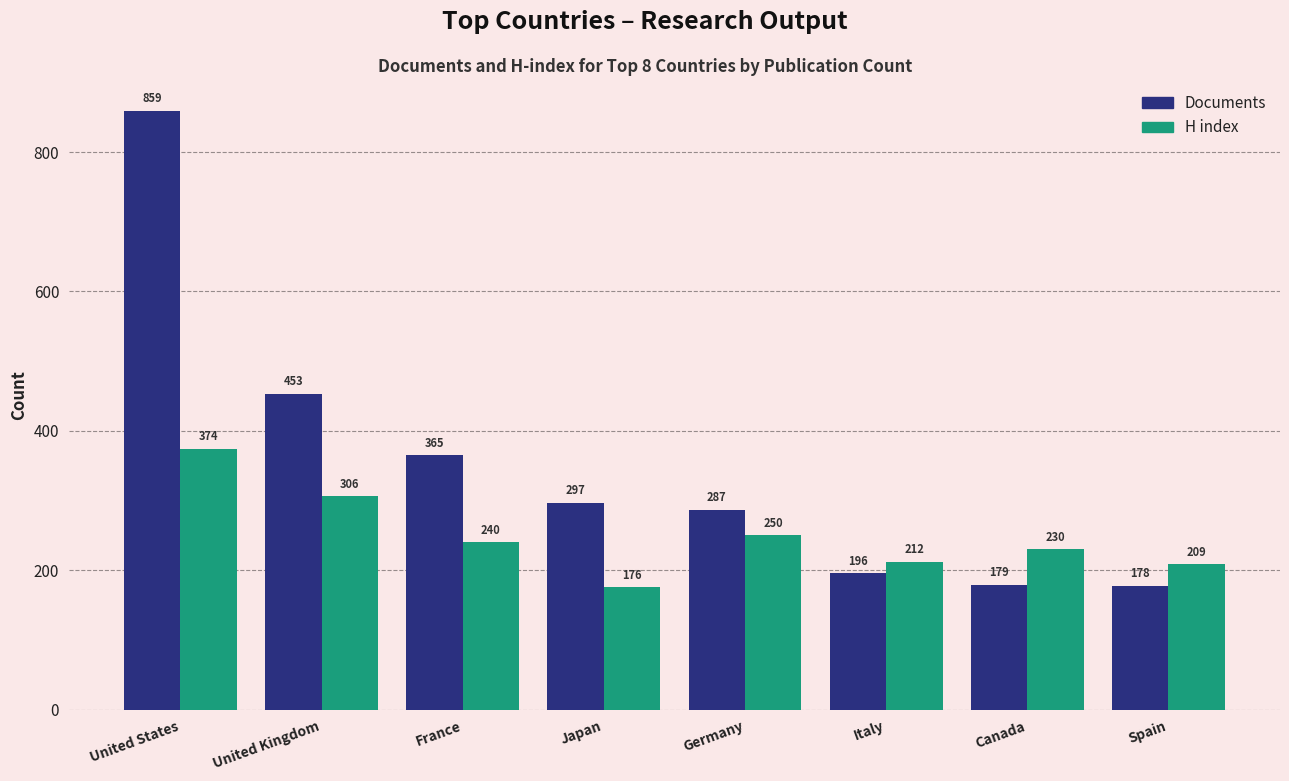

True or false: H index has a value of 303 at Italy.

False